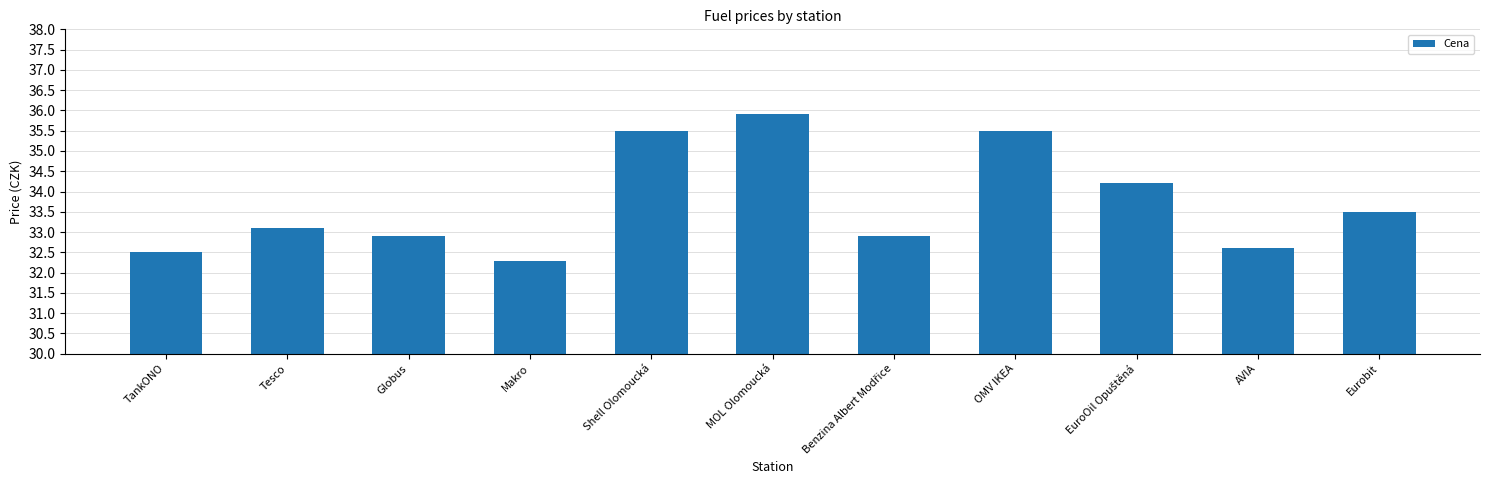

What is the approximate value at TankONO?

32.5